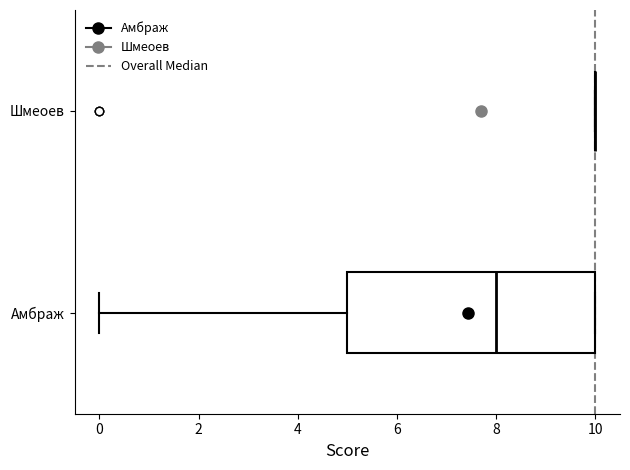

Where does the median line of the box for Амбраж sit on the x-axis? The values are not printed on the chart, so give them approximately, as read against the axis.

8